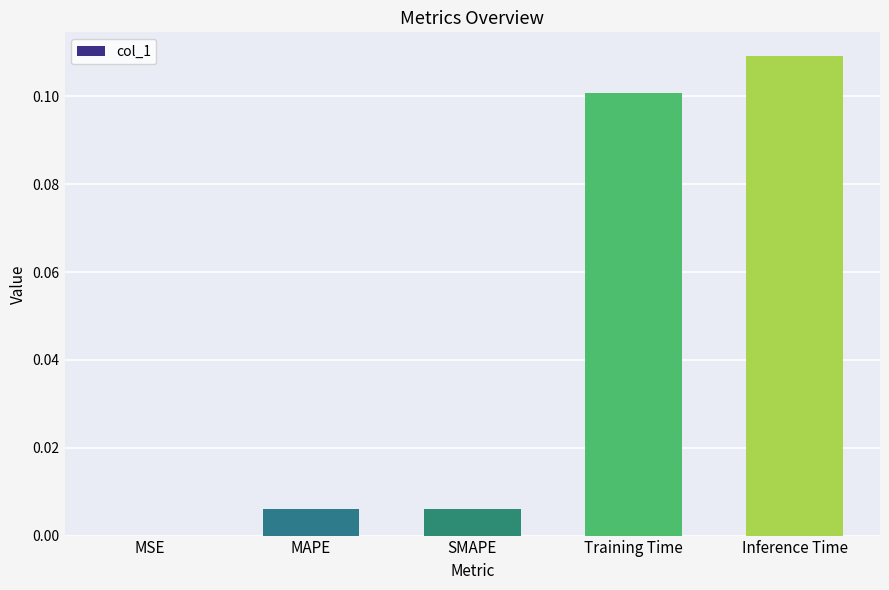

The value at Inference Time is 0.2. True or false?

False